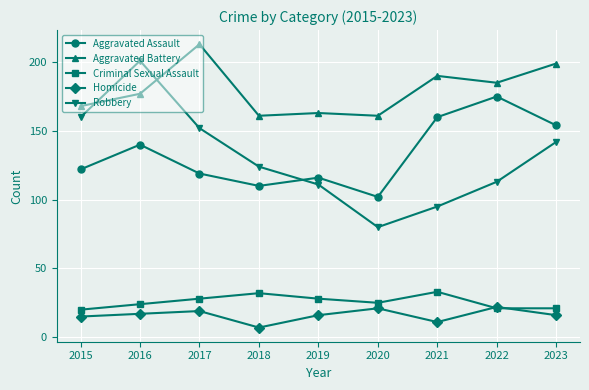

How many data points does each series have?

9